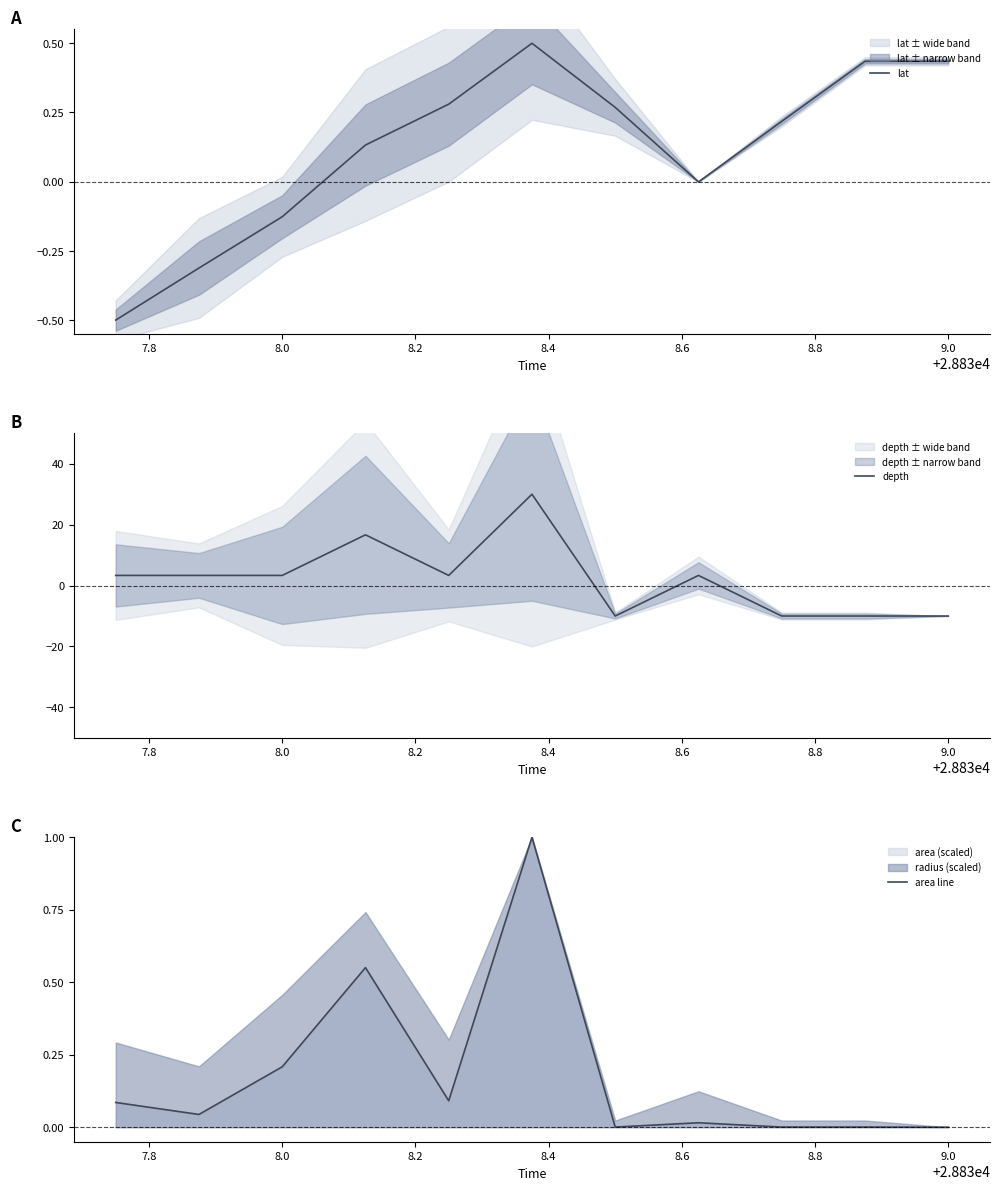

The value of lat at 9.0 is 0.8. True or false?

False